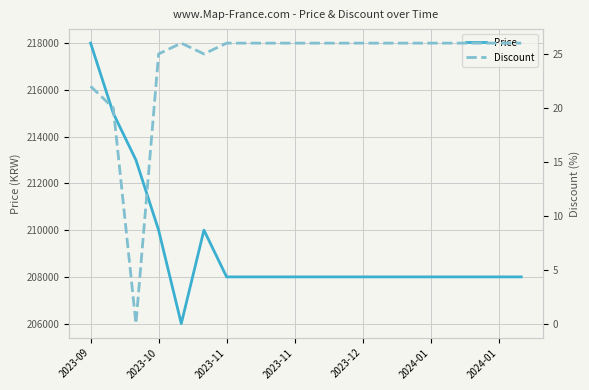

What are all the series names shown in the legend?

Price, Discount